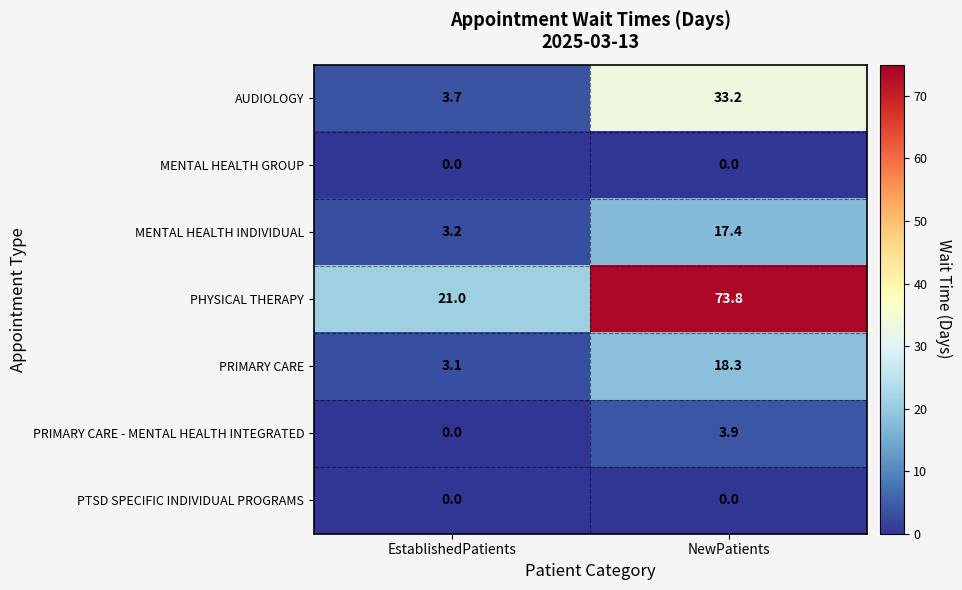

At which label is MENTAL HEALTH INDIVIDUAL closest to 10?

EstablishedPatients